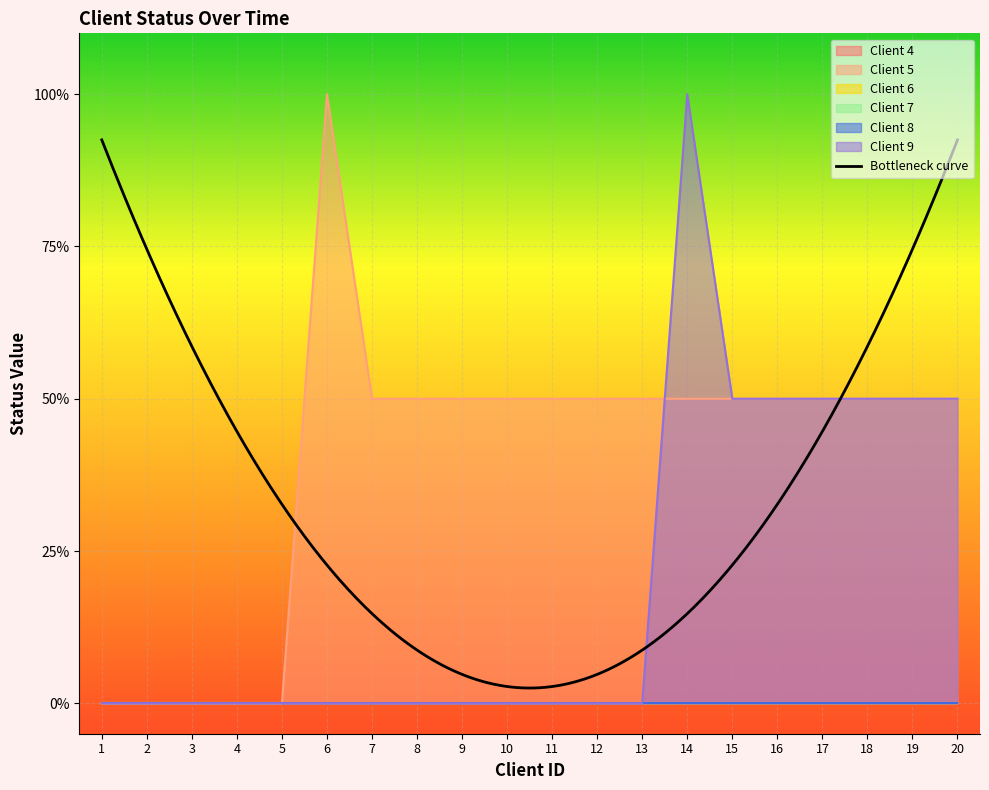

Between 3 and 9, which series saw the biggest shift?

Client 5